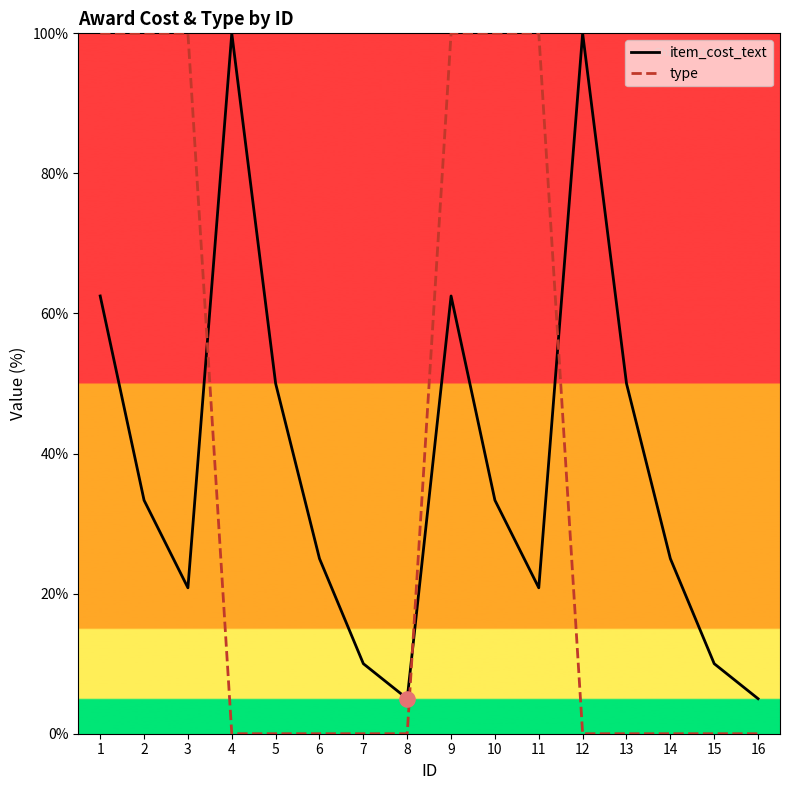

Which series has the widest spread of Y values?

type